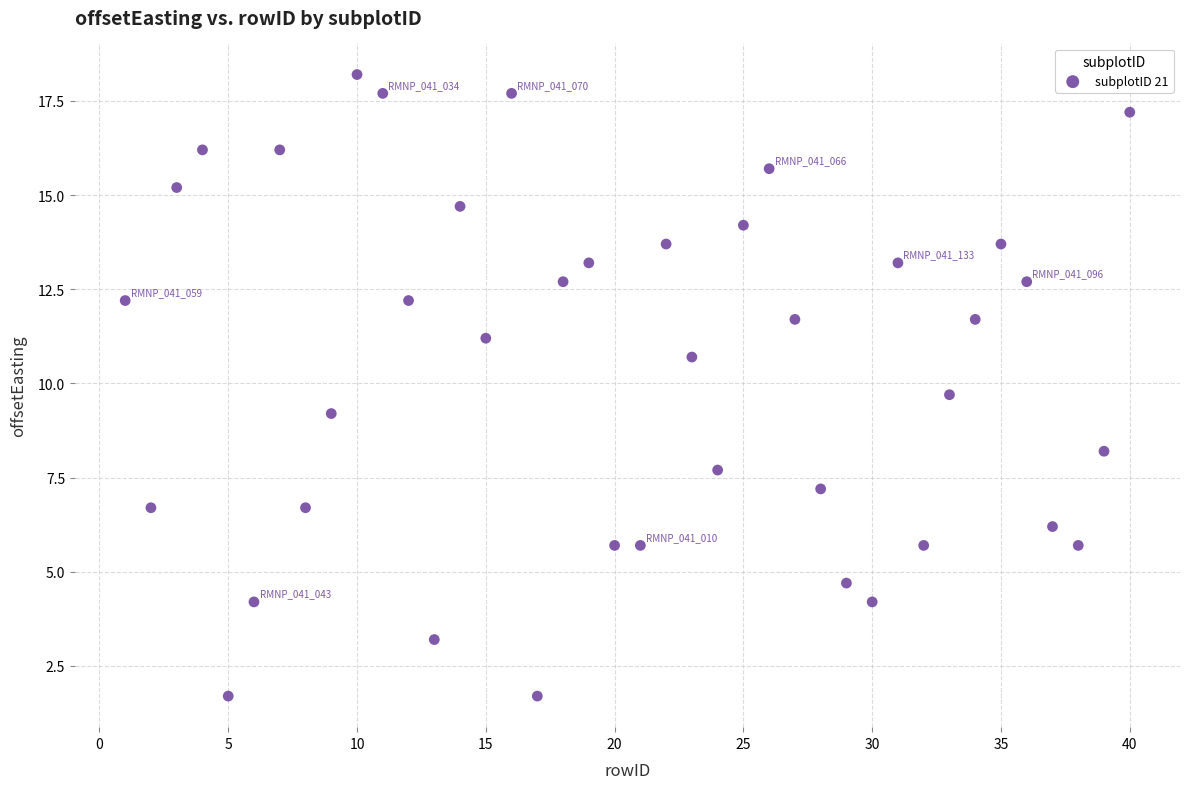

What is the range of X values (max minus min)?

39.0